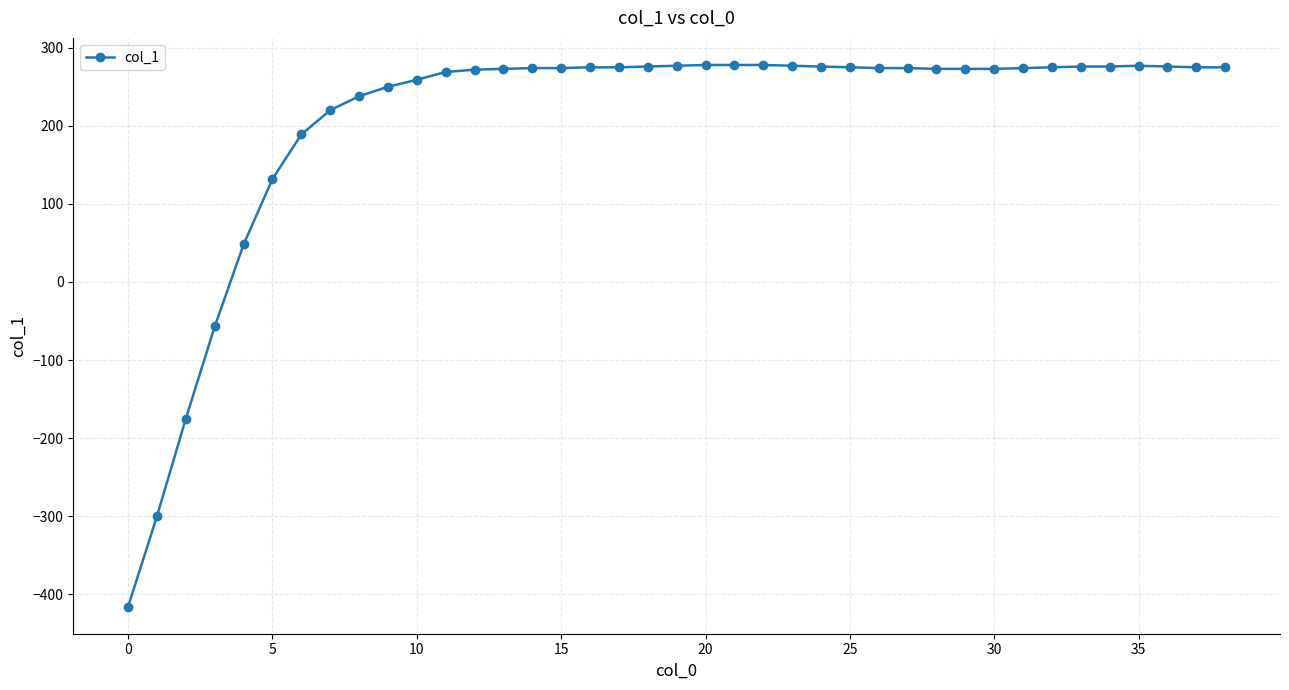

What is the greatest value displayed?

278